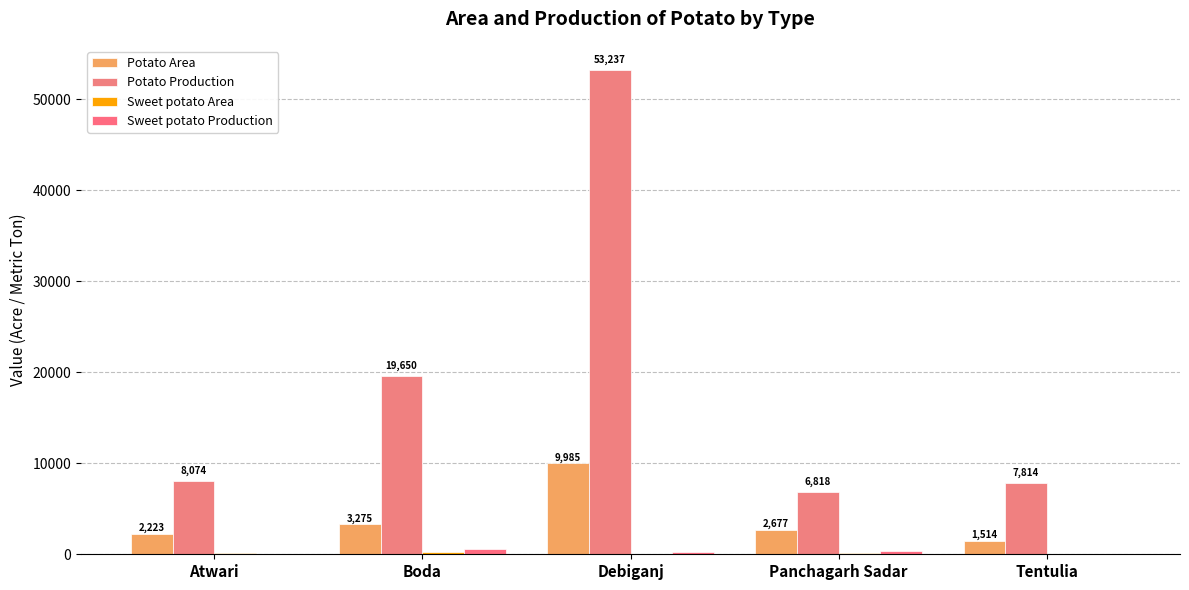

What is the label of the 5th bar from the right?

Atwari